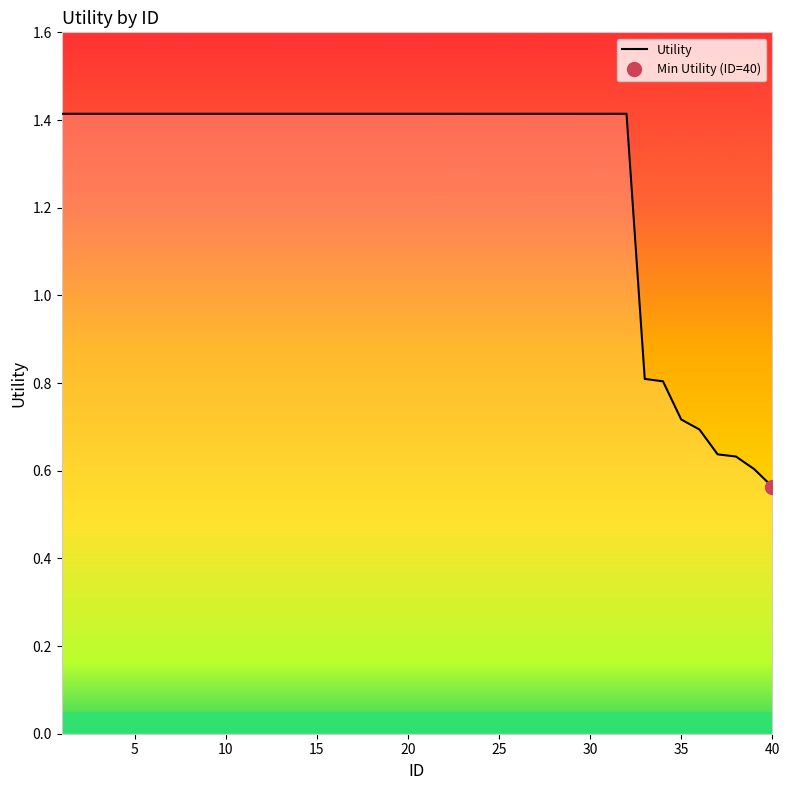

The value of Utility at 15 is 2.4. True or false?

False